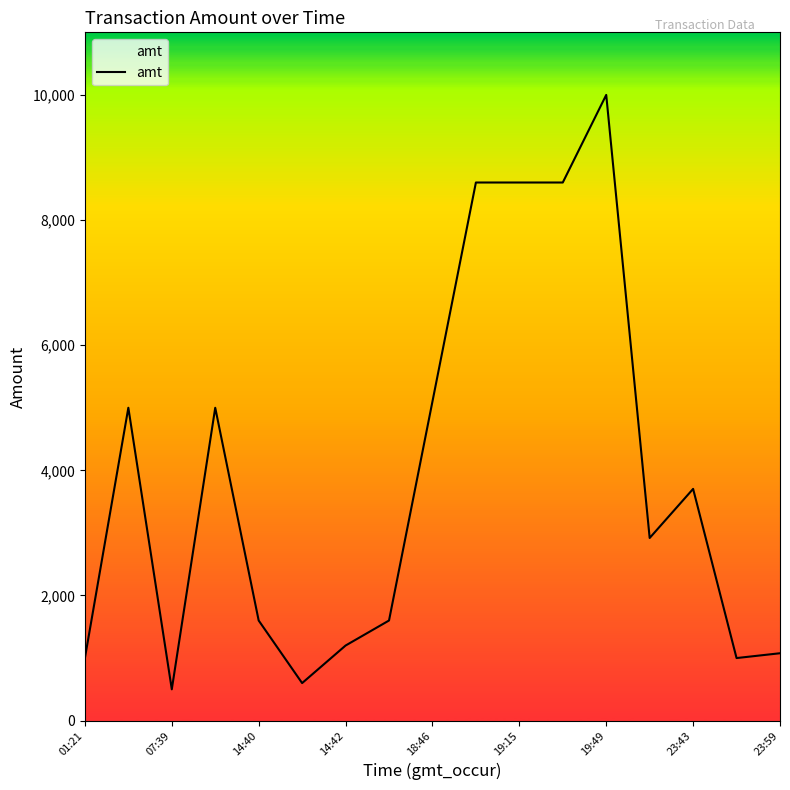

What is the minimum value shown in the chart?

500.5